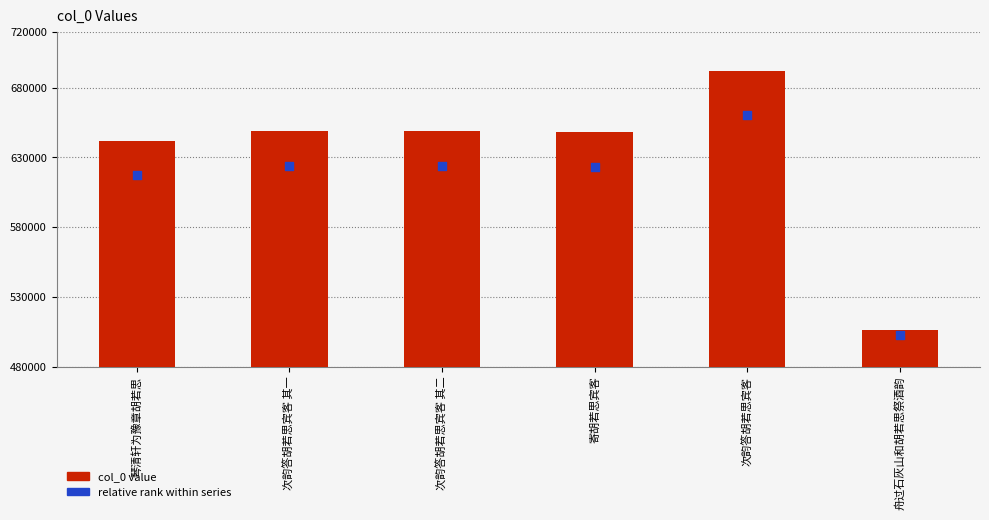

Is the value of relative rank within series at 次韵答胡若思宾客 其二 greater than the value of col_0 value at 琴清轩为豫章胡若思?

No